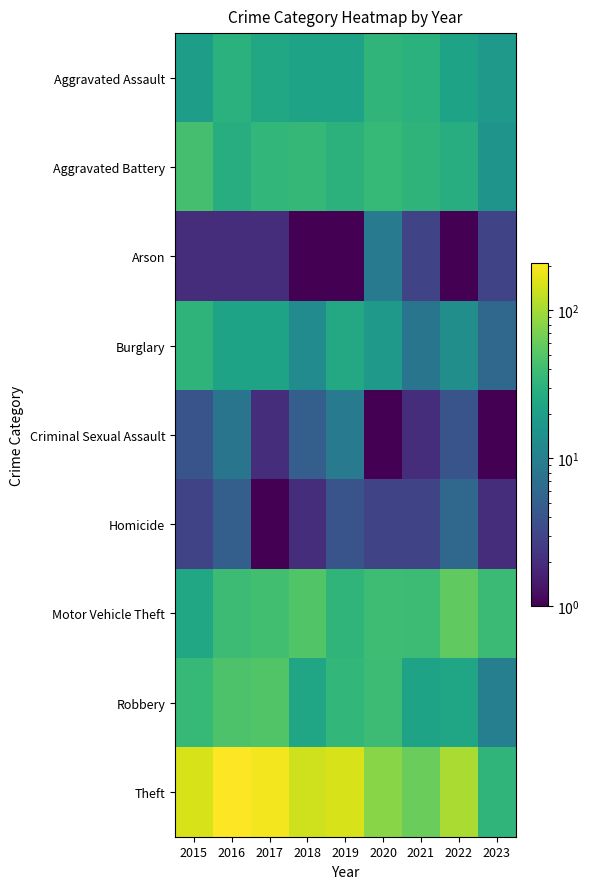

List the series in order of their peak value, lowest first.

Homicide, Arson, Criminal Sexual Assault, Burglary, Aggravated Assault, Aggravated Battery, Robbery, Motor Vehicle Theft, Theft